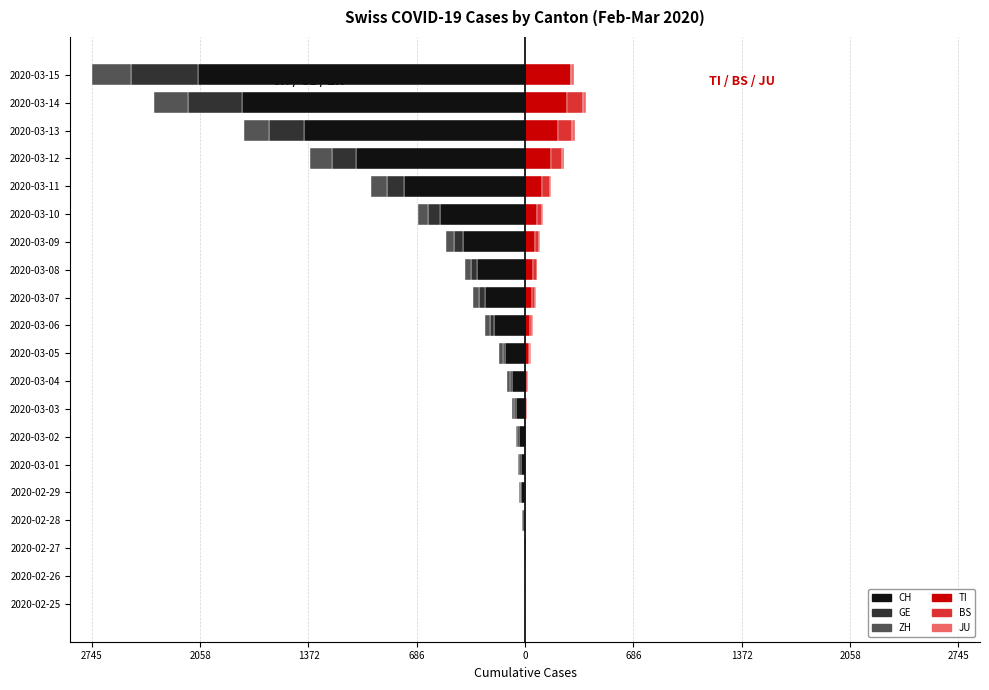

The JU series shows 3 at 2020-03-10. True or false?

False